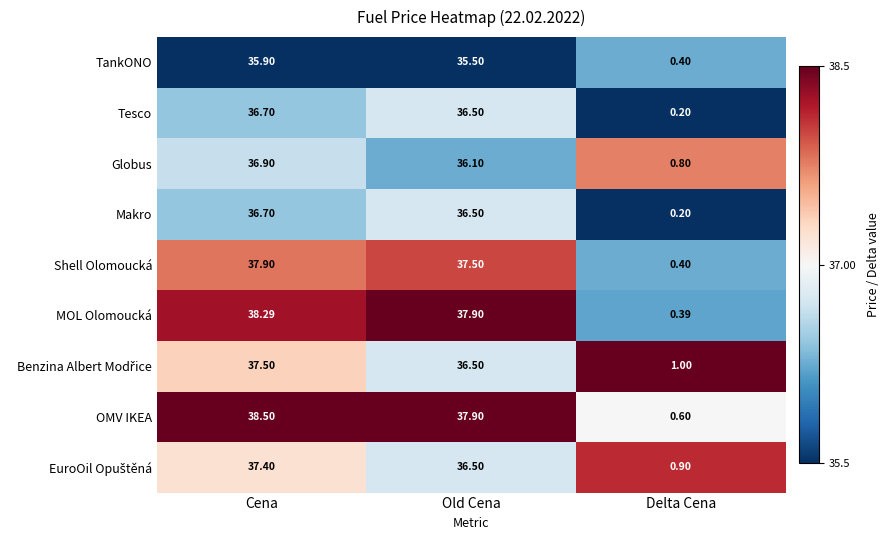

Rank the categories by Makro value from lowest to highest.

Delta Cena, Old Cena, Cena